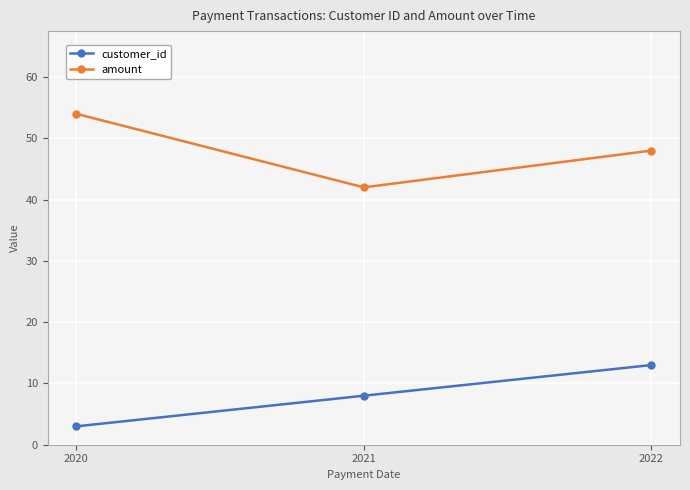

Reading right to left, extract all data points from this chart.

customer_id: 2022=13	2021=8	2020=3
amount: 2022=48	2021=42	2020=54